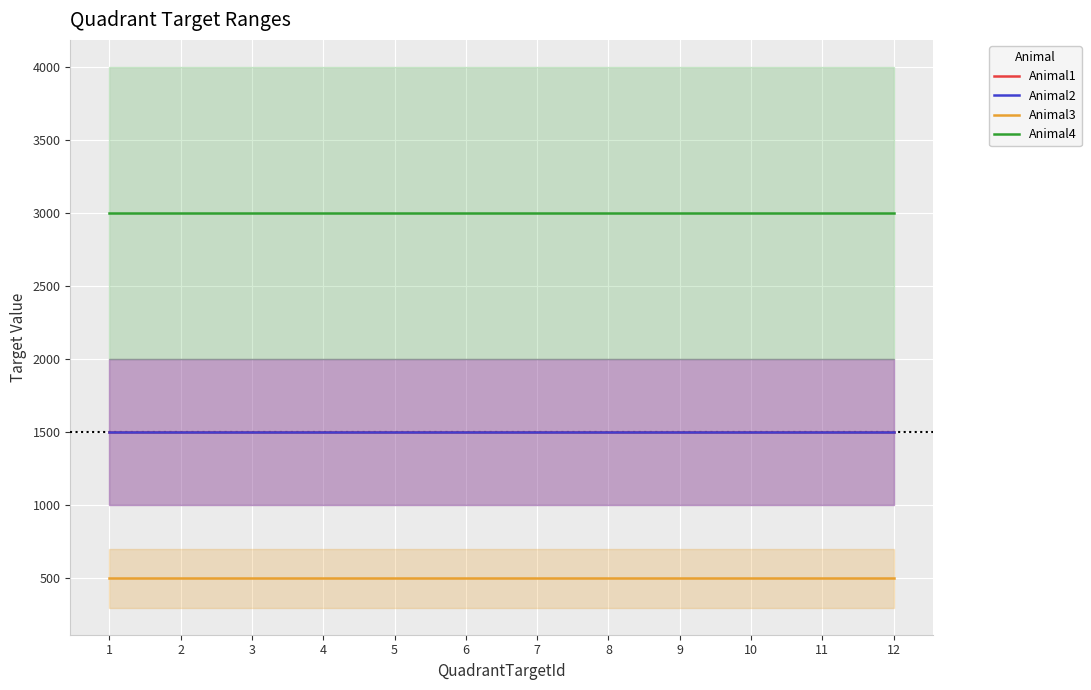

Where is Animal3 nearest to the value 500?

1